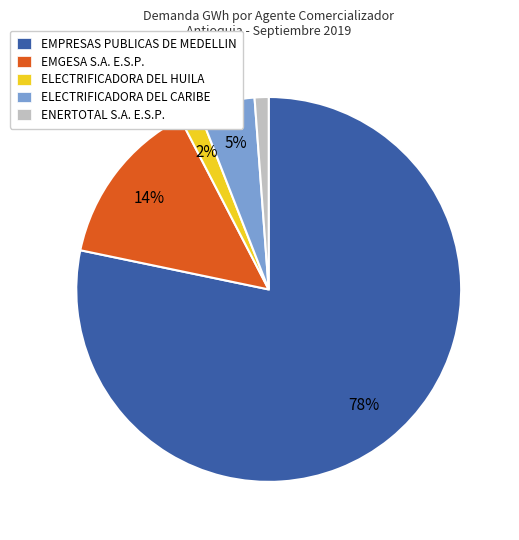

To the nearest percent, what percentage of the pie is ELECTRIFICADORA DEL HUILA?

2%